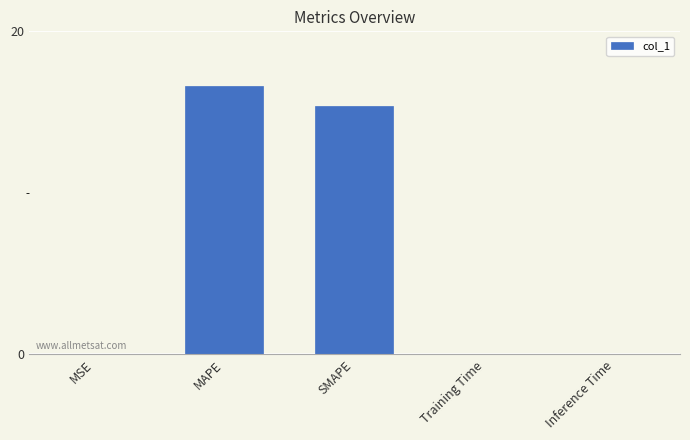

The value at SMAPE is 26.1. True or false?

False